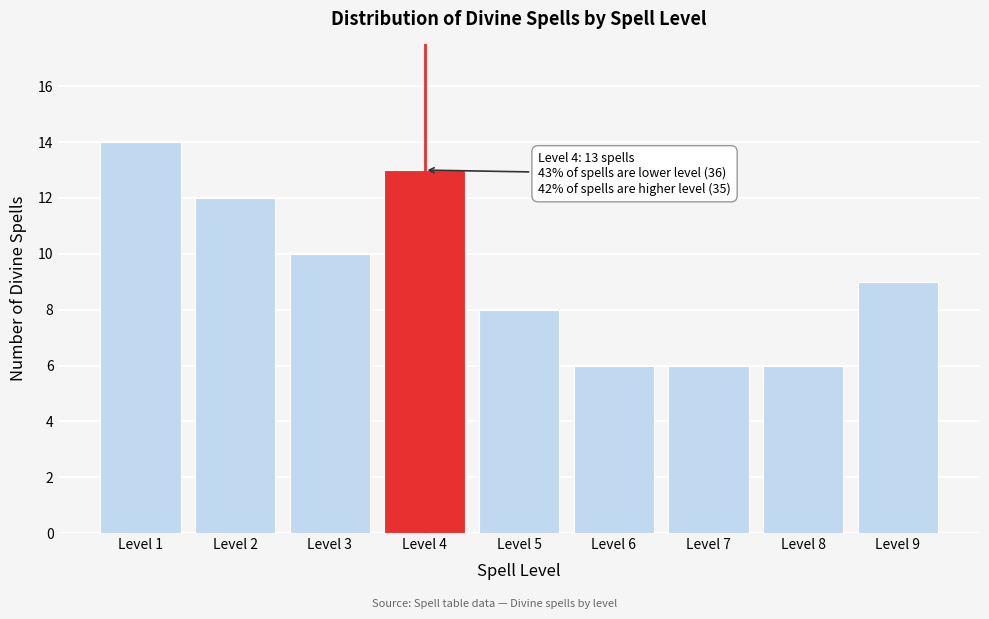

Reading right to left, what are all the values shown in this chart?

Level 9=9	Level 8=6	Level 7=6	Level 6=6	Level 5=8	Level 4=13	Level 3=10	Level 2=12	Level 1=14